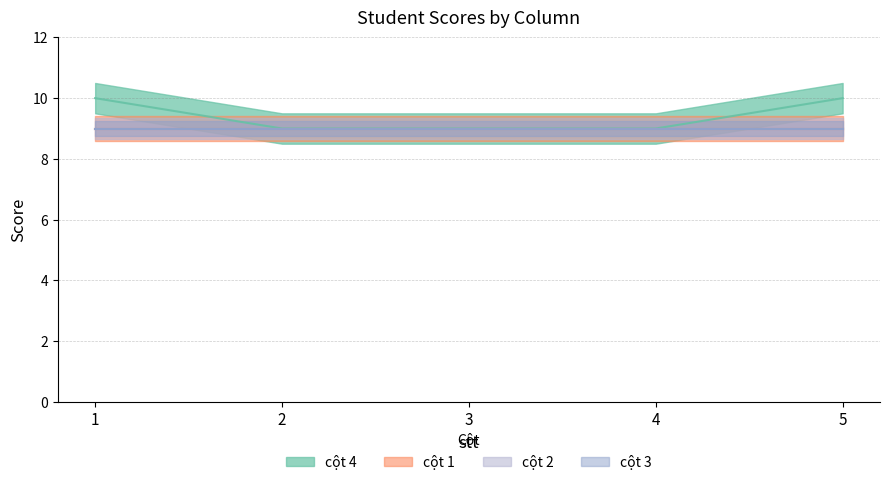

True or false: cột 2 has a value of 6 at 1.

False